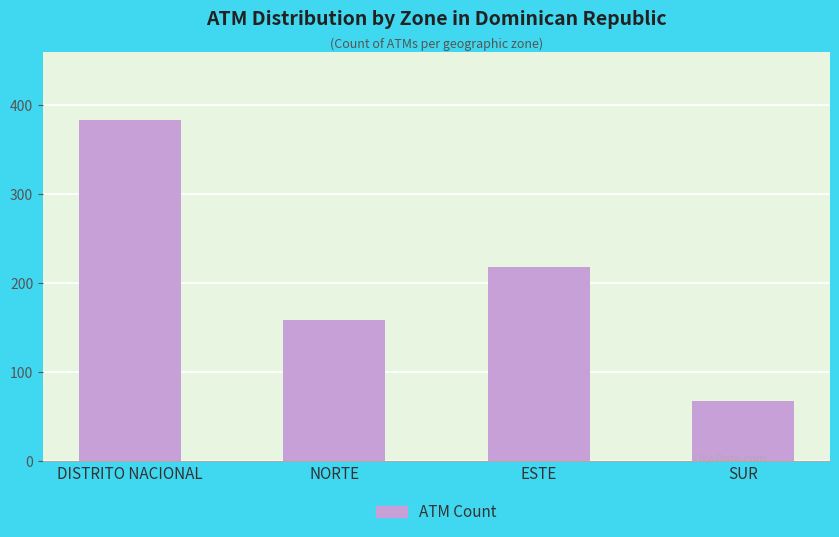

Reading right to left, transcribe all the data shown in this chart.

68	218	159	383